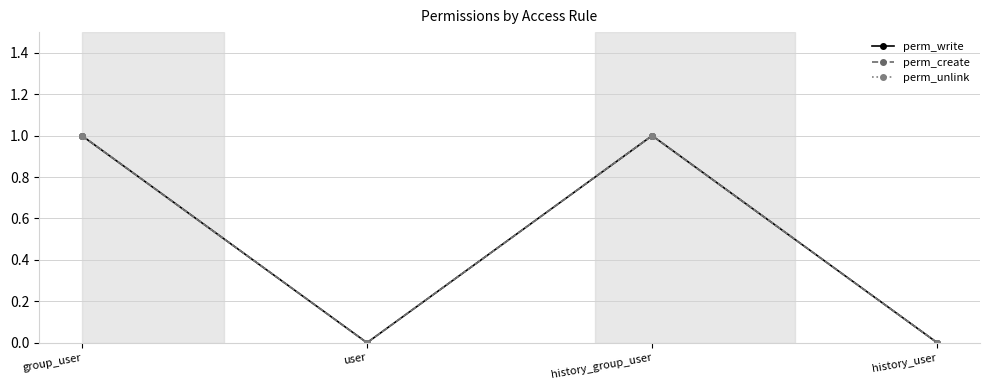

Is this an area chart (filled region under the line)?

No